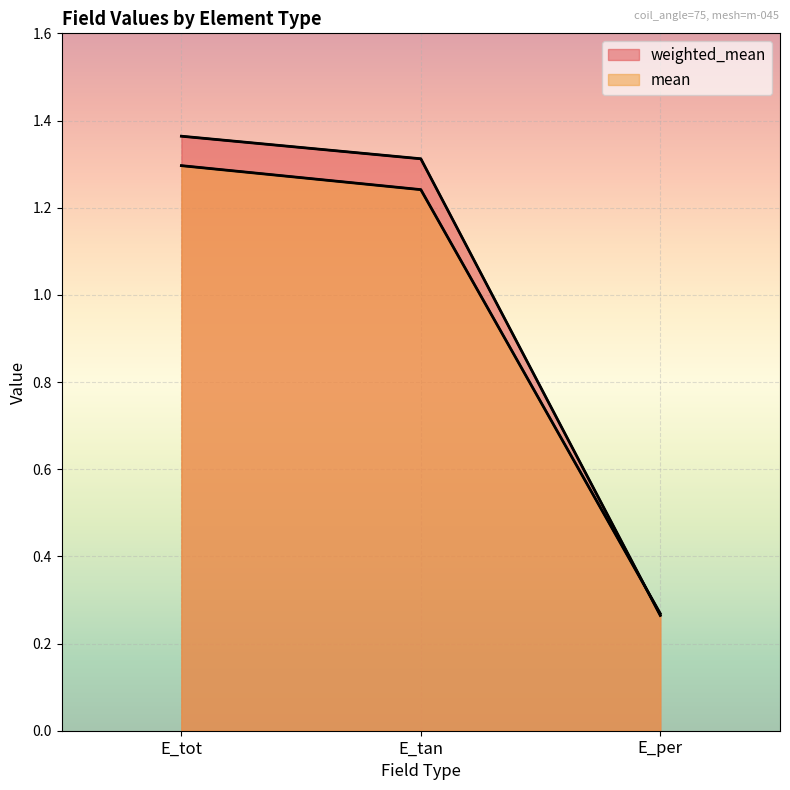

Is the value of mean at E_tan greater than the value of weighted_mean at E_tan?

No